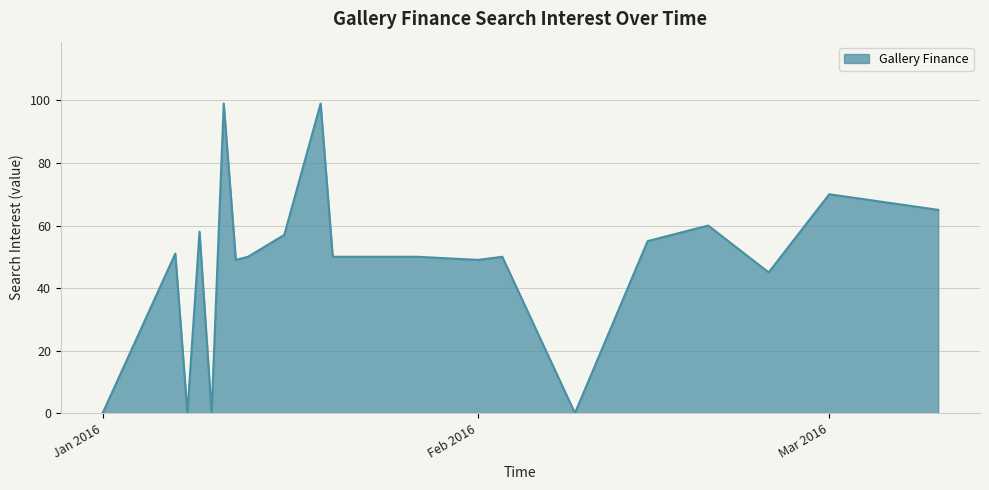

What is the difference between the maximum and minimum values?

99